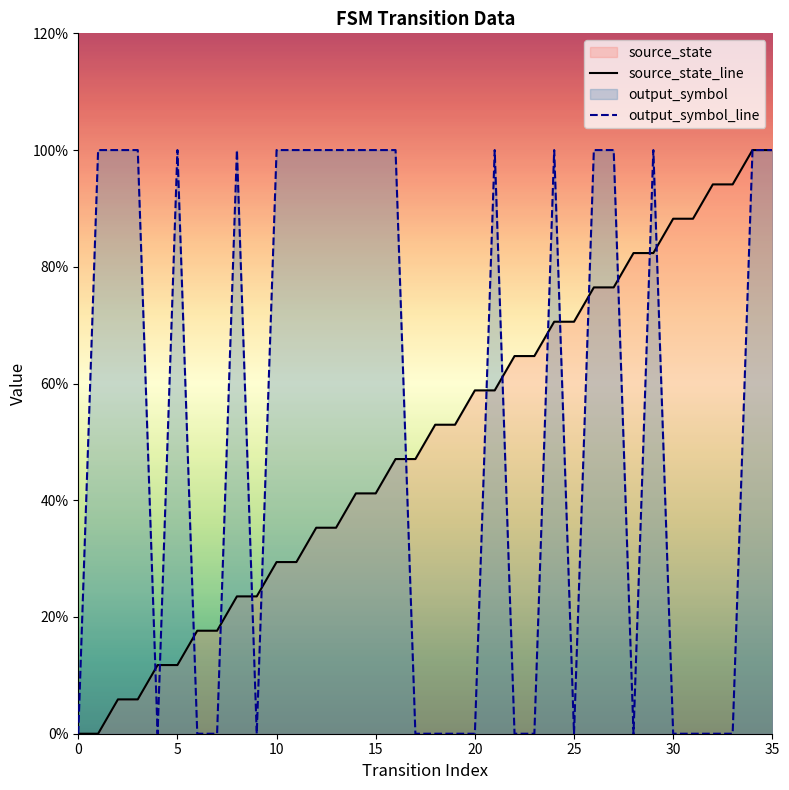

Which series has the largest range (max minus min)?

source_state_line